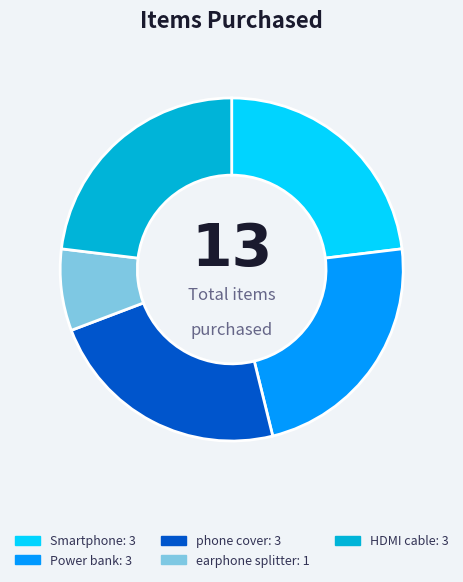

What is the ratio of the value at phone cover to the value at Power bank?

1.0